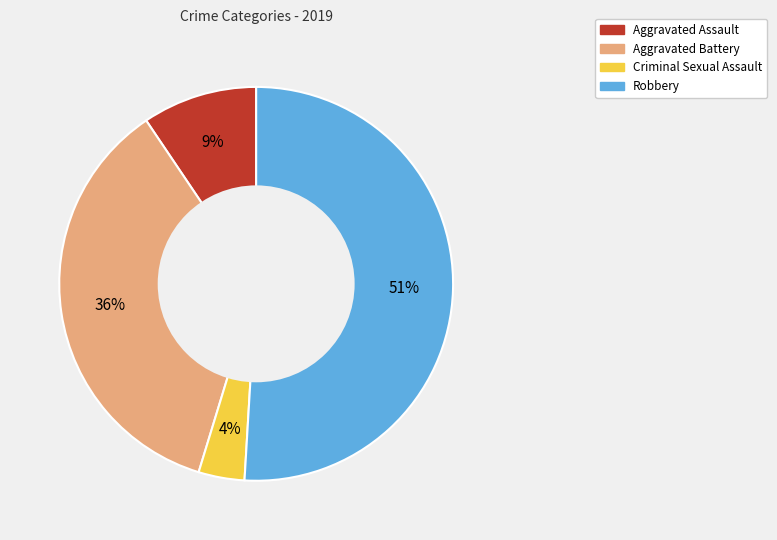

Is Aggravated Battery the majority of the pie?

No